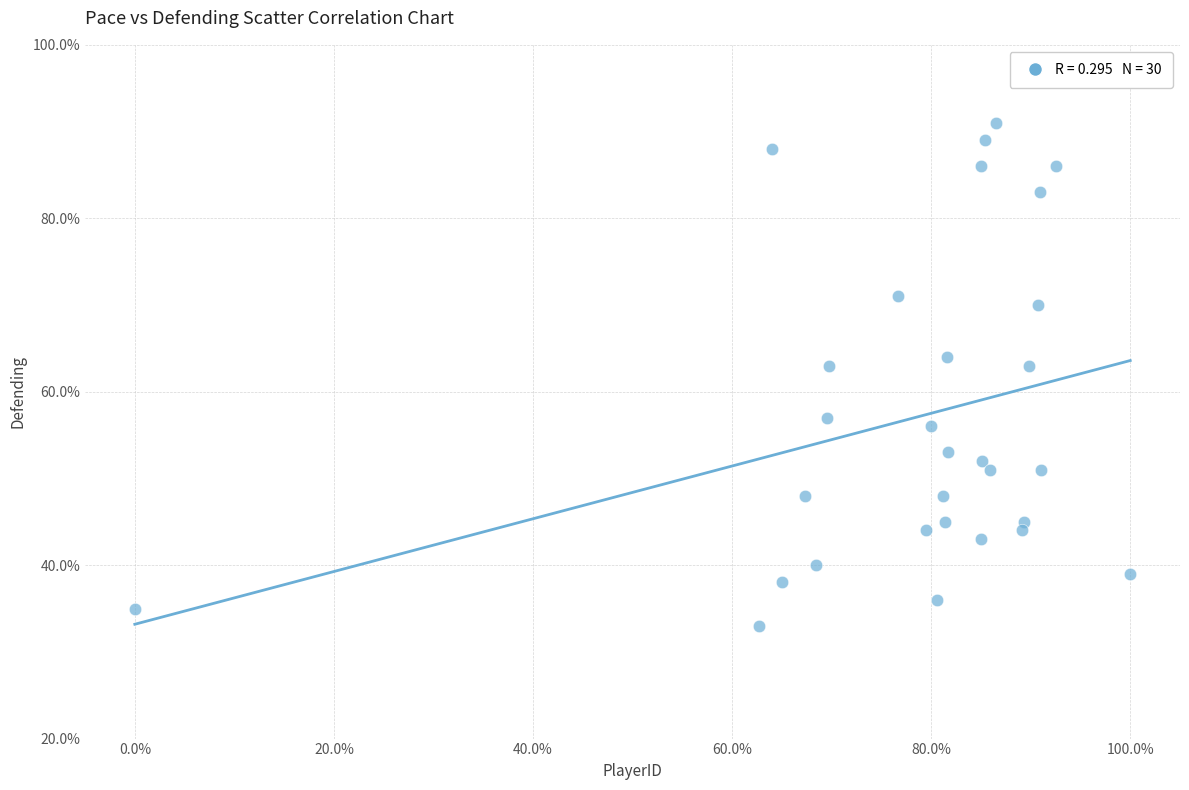

What is the range of Y values (max minus min)?

58